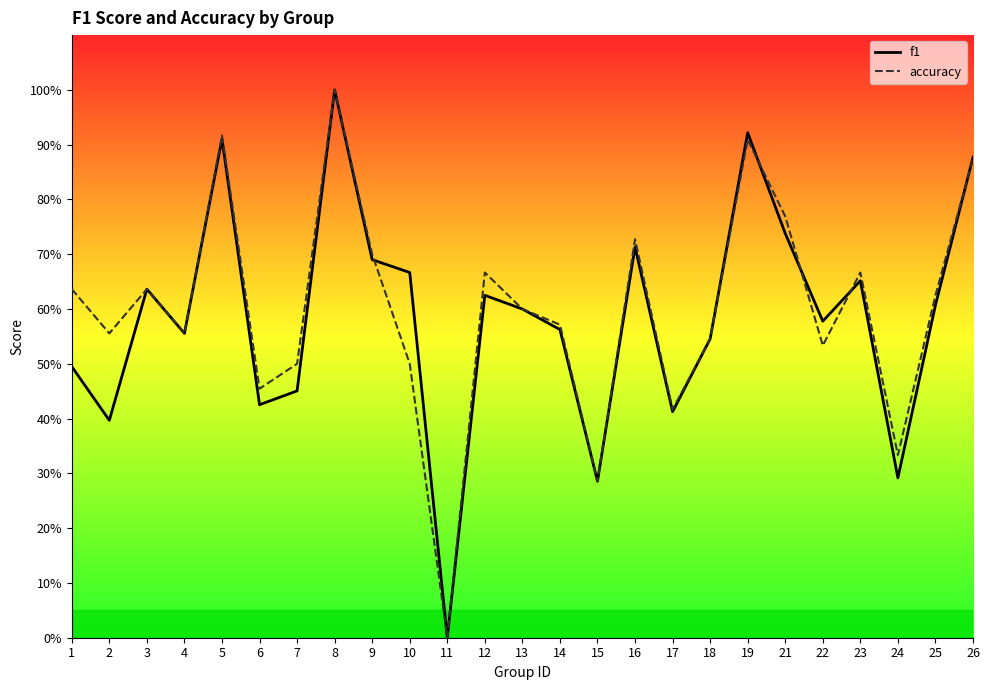

Reading left to right, what are all the values shown in this chart?

f1: 1=0.5	2=0.4	3=0.6	4=0.6	5=0.9	6=0.4	7=0.5	8=1.0	9=0.7	10=0.7	11=0.0	12=0.6	13=0.6	14=0.6	15=0.3	16=0.7	17=0.4	18=0.5	19=0.9	21=0.7	22=0.6	23=0.7	24=0.3	25=0.6	26=0.9
accuracy: 1=0.6	2=0.6	3=0.6	4=0.6	5=0.9	6=0.5	7=0.5	8=1.0	9=0.7	10=0.5	11=0.0	12=0.7	13=0.6	14=0.6	15=0.3	16=0.7	17=0.4	18=0.5	19=0.9	21=0.8	22=0.5	23=0.7	24=0.3	25=0.6	26=0.9